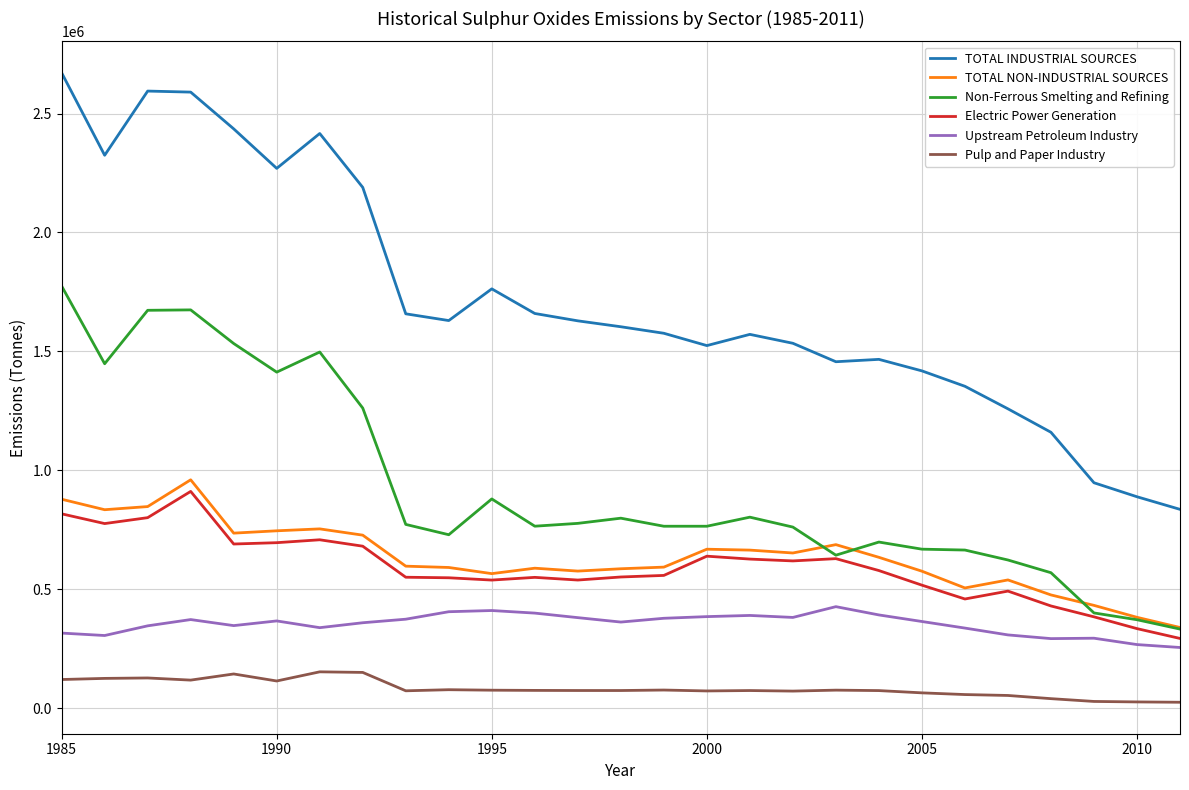

What is the maximum value for Pulp and Paper Industry?

153813